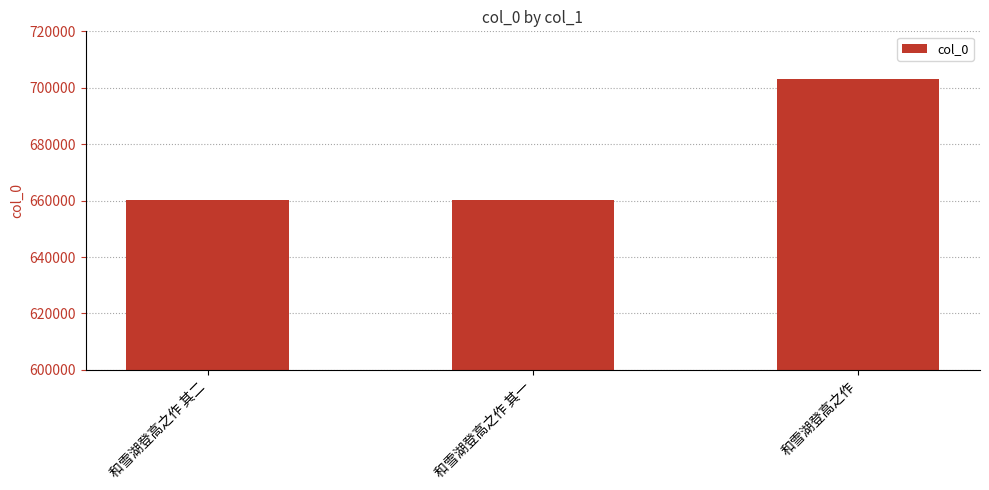

Between 和雪湖登高之作 其一 and 和雪湖登高之作, which is larger?

和雪湖登高之作